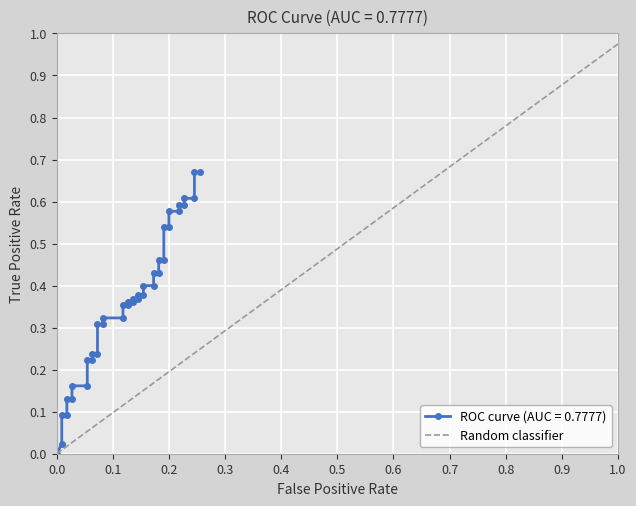

Is this an area chart (filled region under the line)?

No